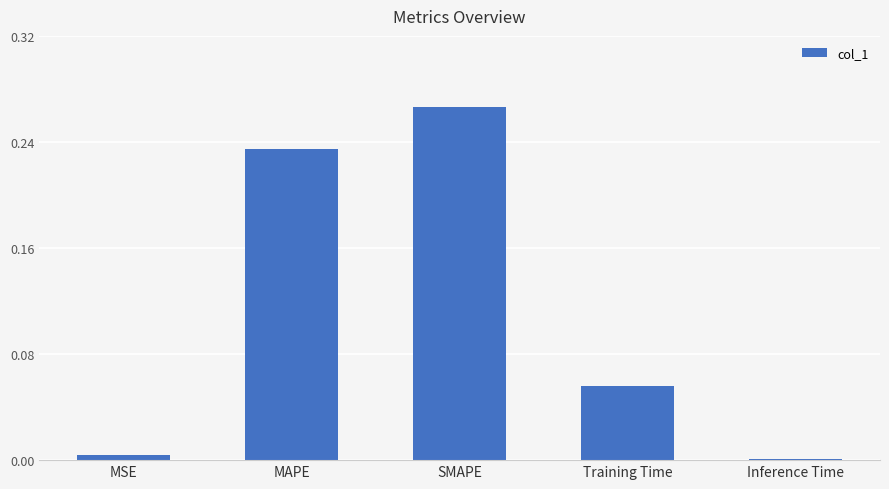

True or false: the data shows 0.0 at Training Time.

False